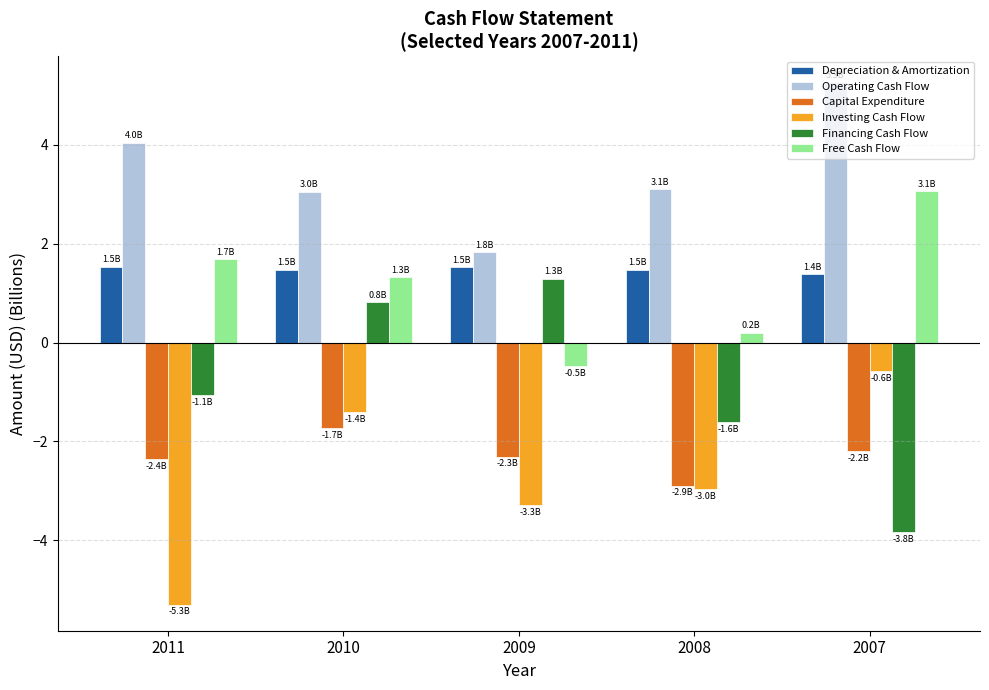

How many bars are there in total?

30